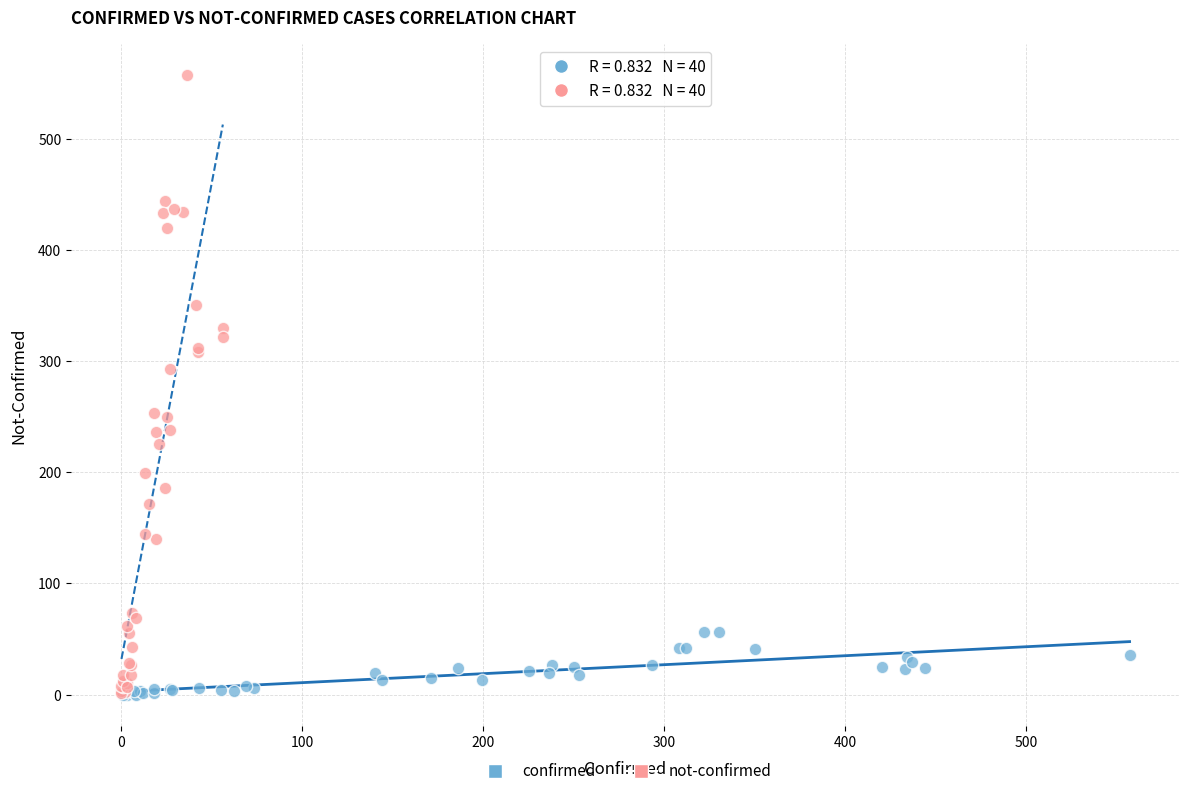

Which series reaches the maximum Y coordinate?

not-confirmed